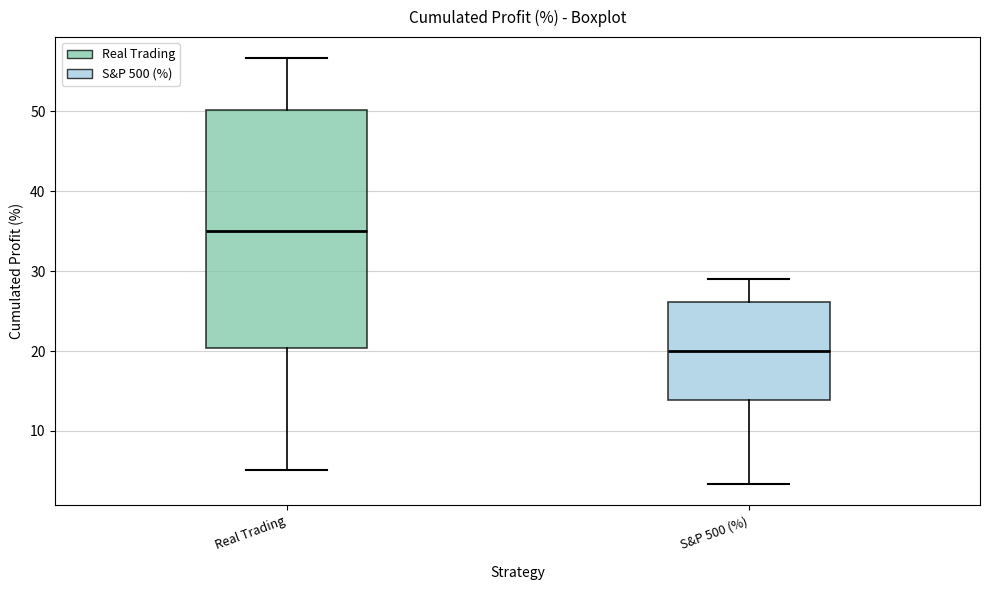

Comparing the boxes themselves (not the whiskers), which one is the tallest?

Real Trading